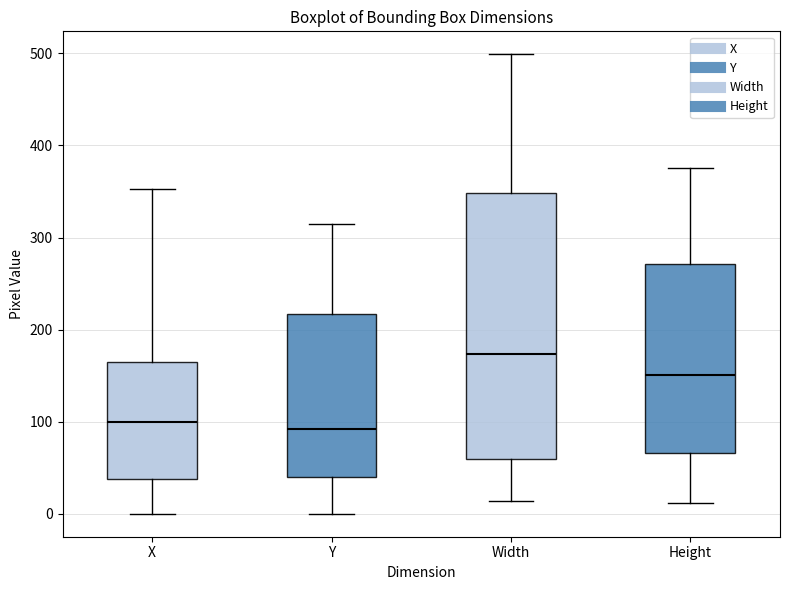

Reading left to right, read every box against the y-axis: the position of its median line, the range the box covers, and the ends of its whiskers. The values are not printed on the chart, so give them approximately, as read against the axis.

X: median 100, box 40 to 160, whiskers 0 to 350
Y: median 90, box 40 to 220, whiskers 0 to 320
Width: median 170, box 60 to 350, whiskers 10 to 500
Height: median 150, box 70 to 270, whiskers 10 to 380